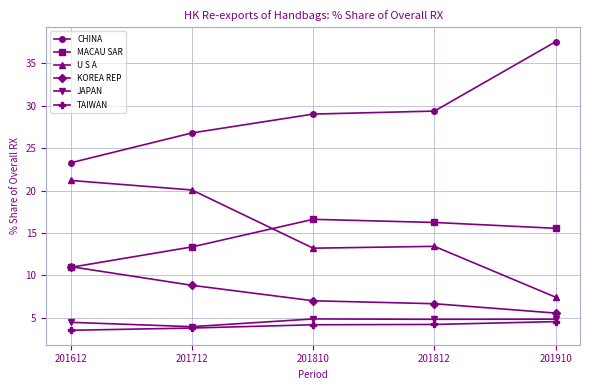

The TAIWAN series shows 4.2 at 201810. True or false?

True